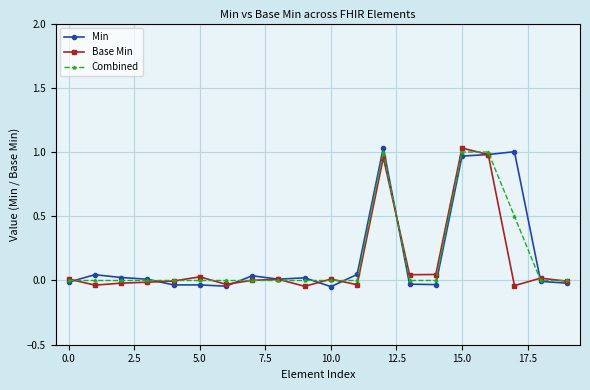

True or false: Min has more than 1 points higher than both neighbors.

True